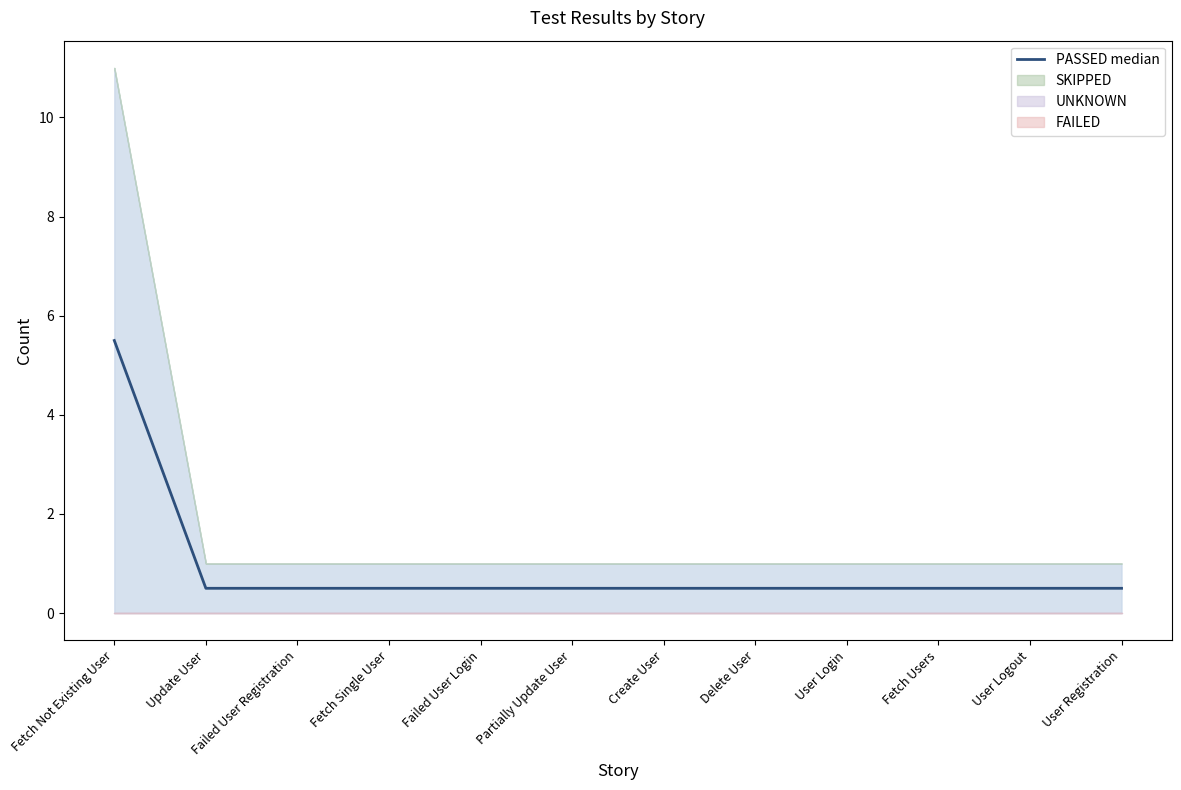

True or false: there are more than 0 points higher than both neighbors.

False